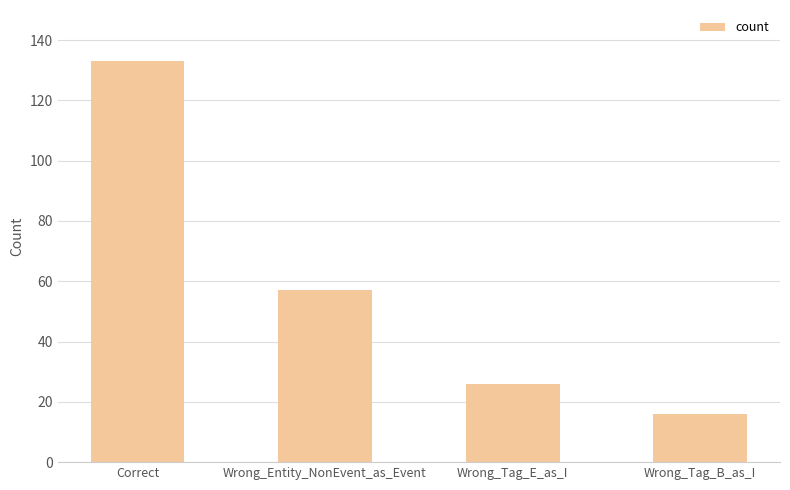

Which has a higher value, Wrong_Tag_B_as_I or Wrong_Tag_E_as_I?

Wrong_Tag_E_as_I